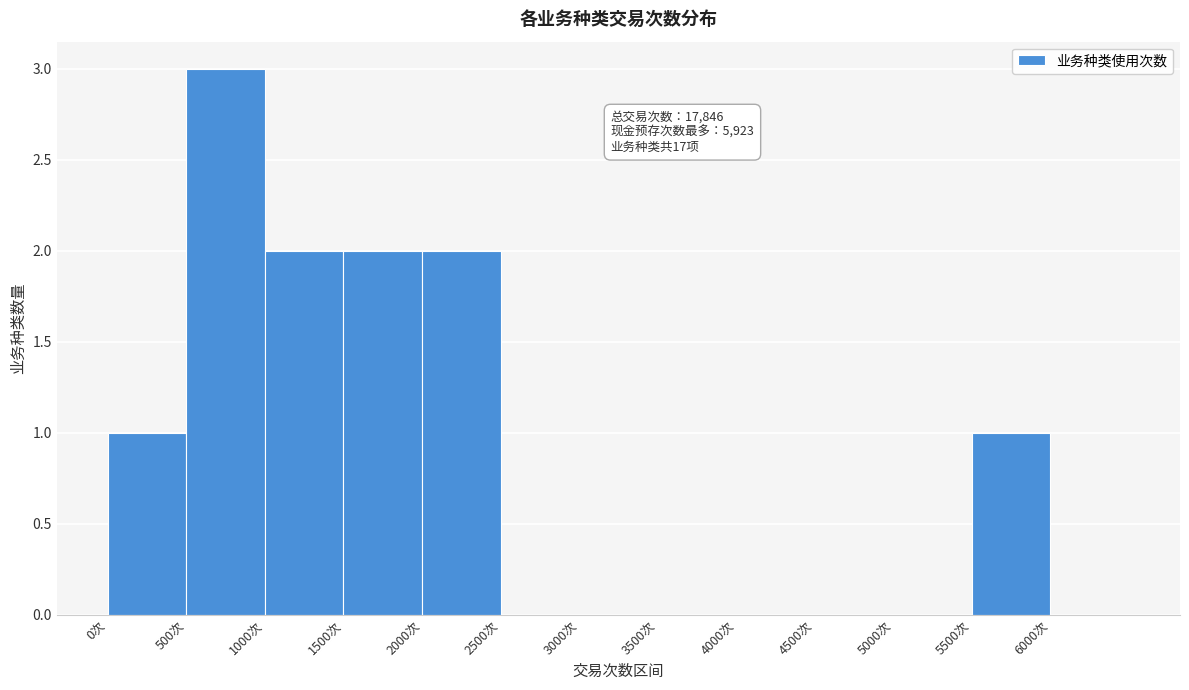

Over which range of the x-axis is the bar tallest?

500 to 1000